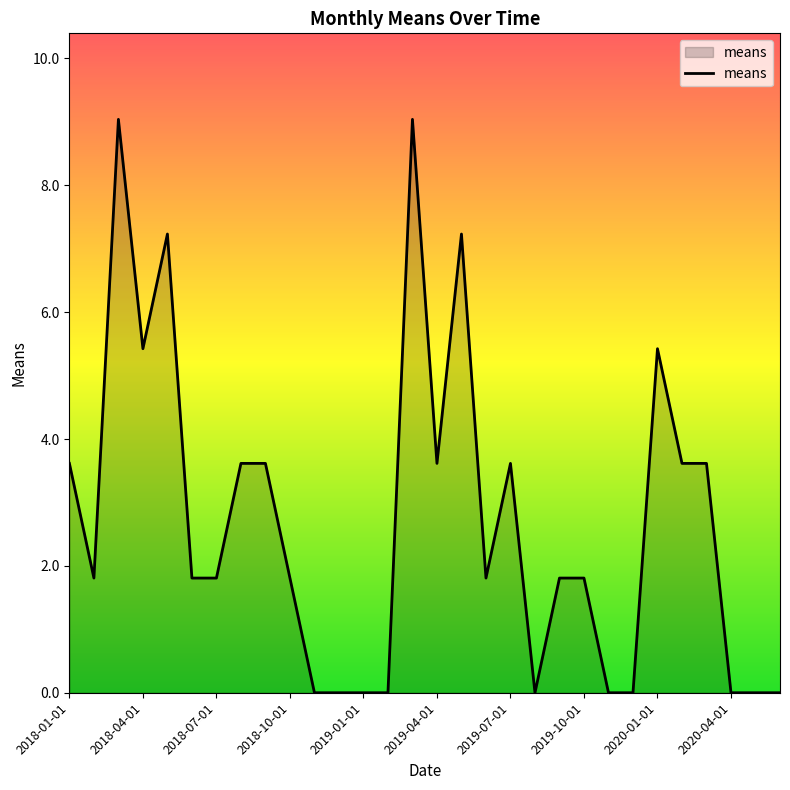

What is the difference between the maximum and minimum values?

9.0